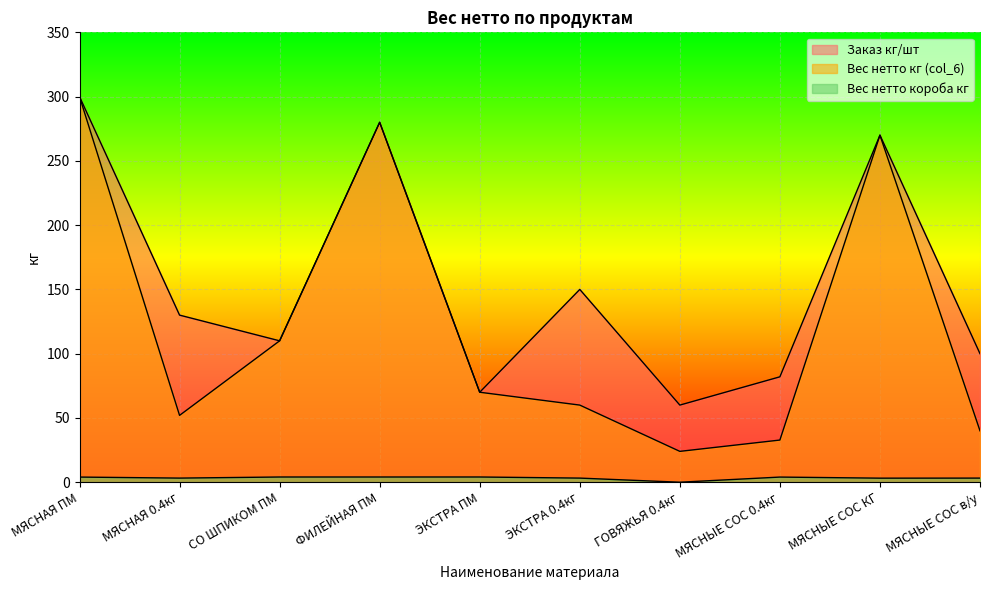

At ГОВЯЖЬЯ 0.4кг, list the series in order from largest to smallest.

Заказ кг/шт, Вес нетто кг (col_6), Вес нетто короба кг